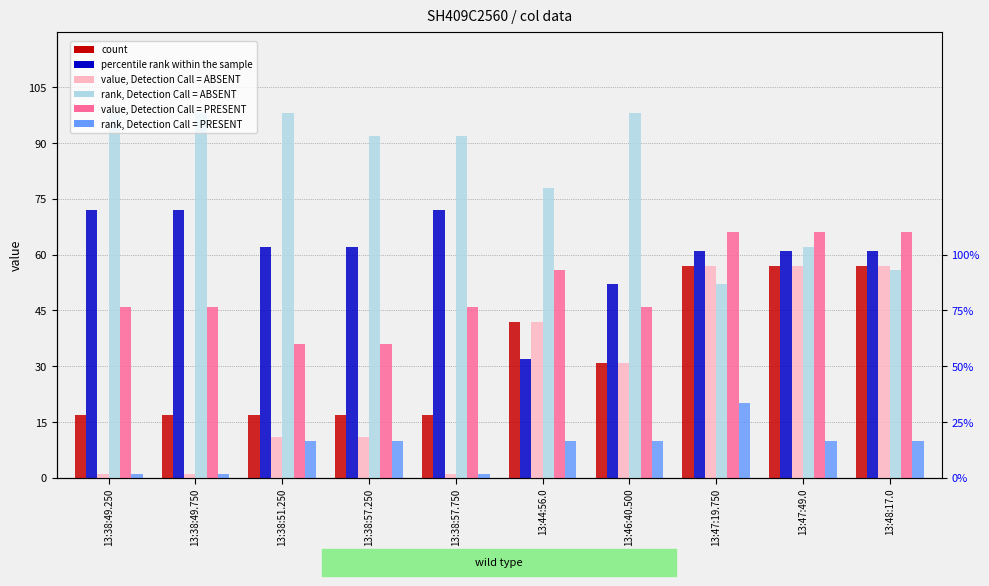

What is the label of the 8th bar from the right?

13:38:51.250